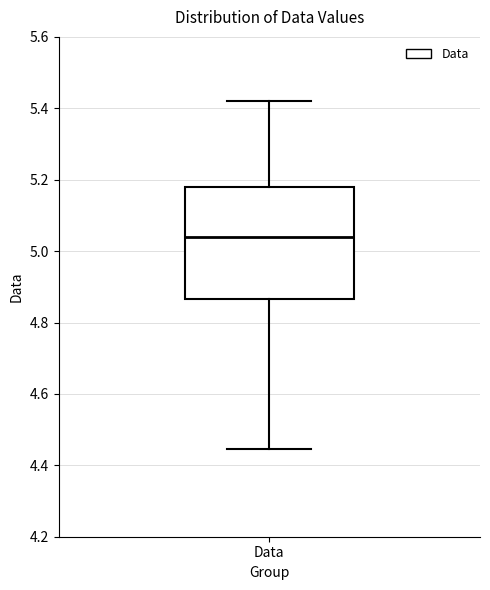

Transcribe this box plot: give where the median line is, the range the box spans, and where the two whiskers end, as read against the y-axis. The values are not printed on the chart, so give them approximately, as read against the axis.

median 5.04, box 4.86 to 5.18, whiskers 4.44 to 5.42